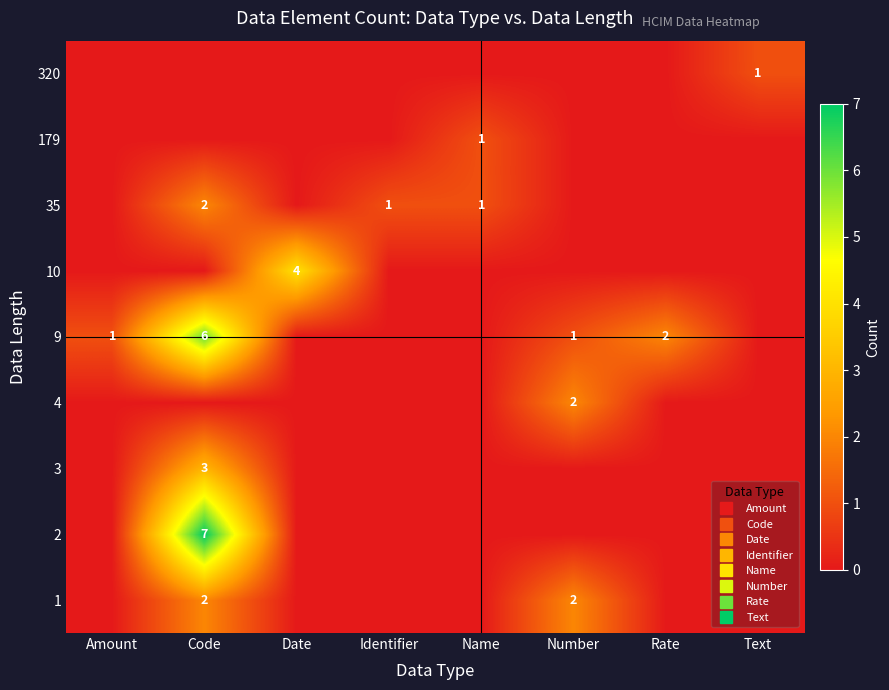

What is the sum of all row_5 values?

4